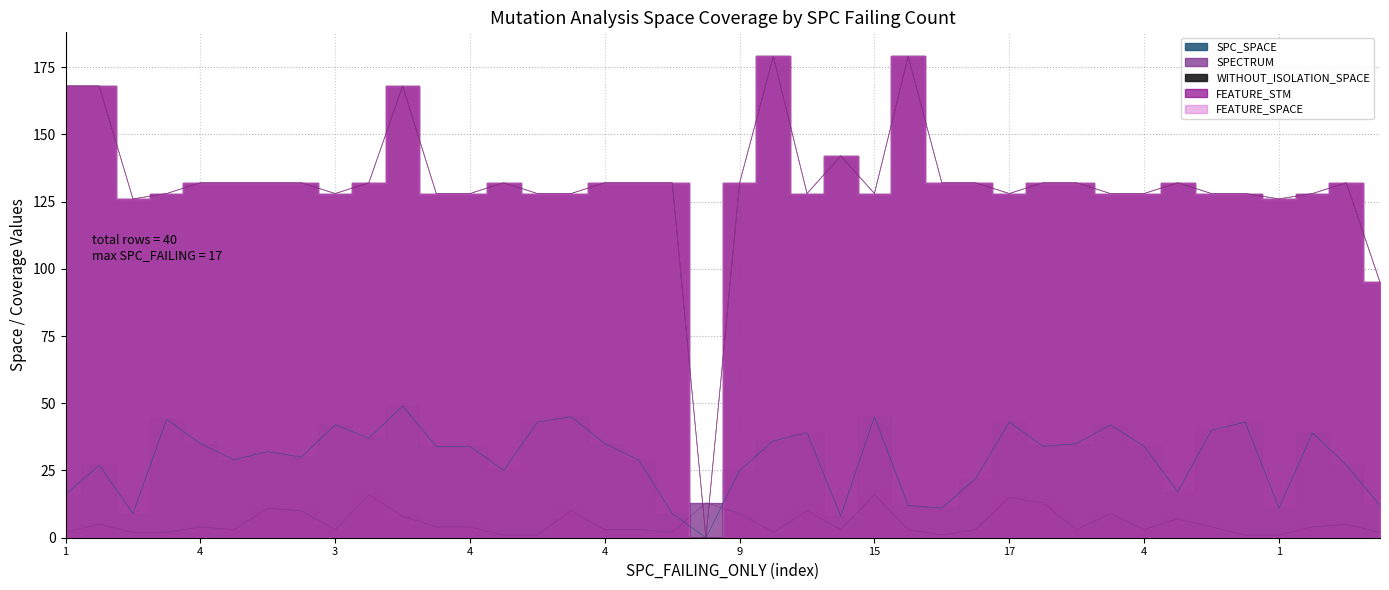

The value of FEATURE_SPACE at 7 is 132. True or false?

True